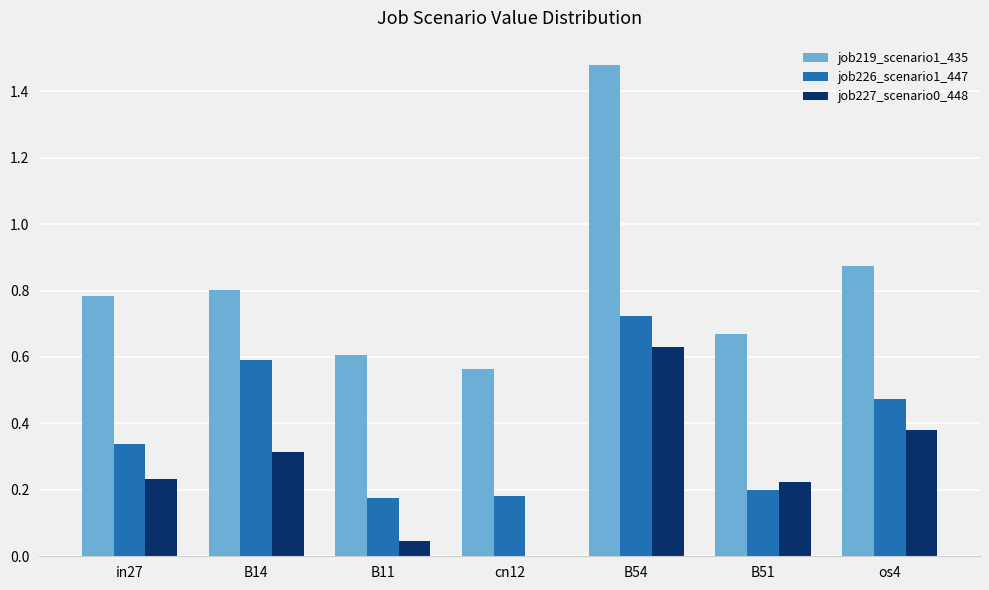

What is the sum of all job226_scenario1_447 values?

2.7